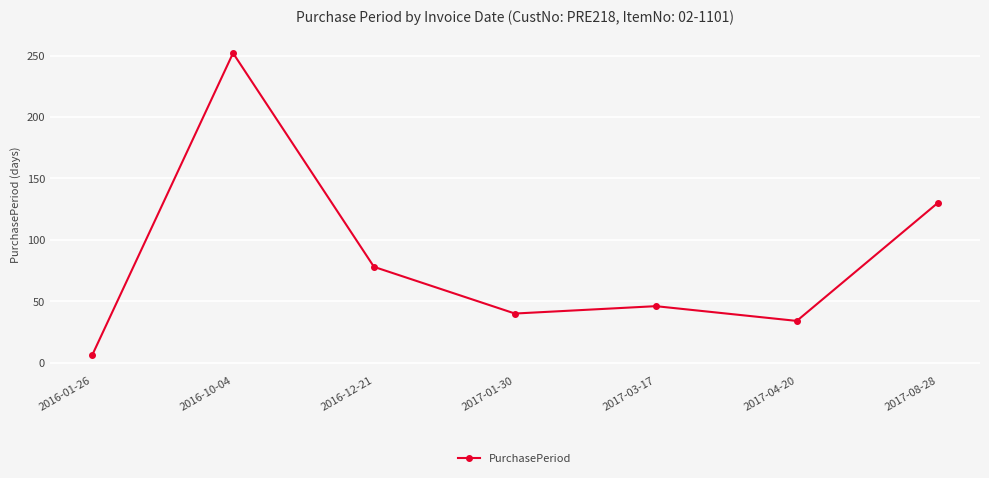

At which category does the data reach its first local valley?

2017-01-30